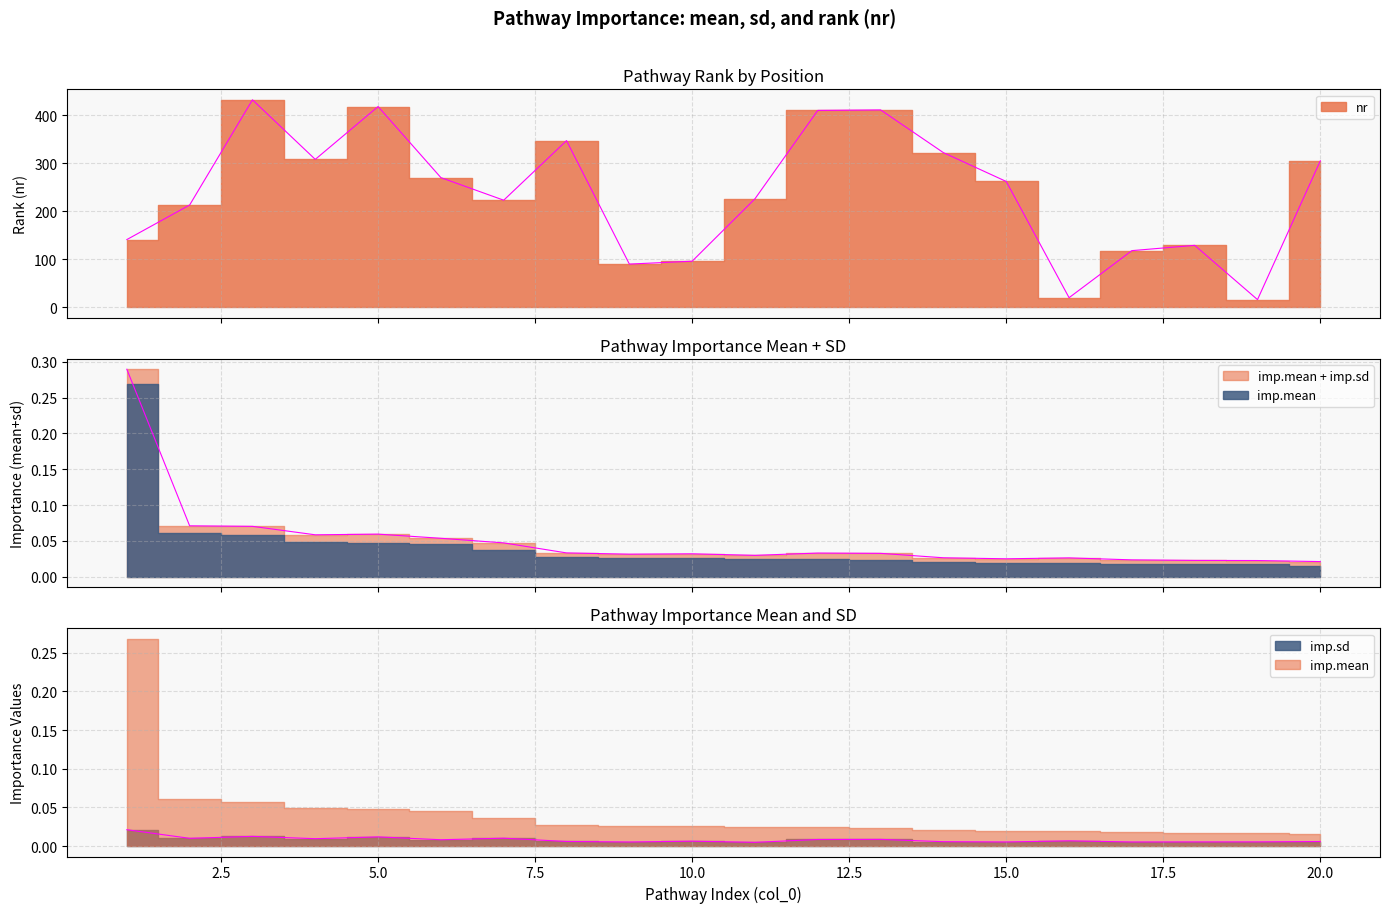

True or false: imp.mean and imp.sd cross at least once.

False